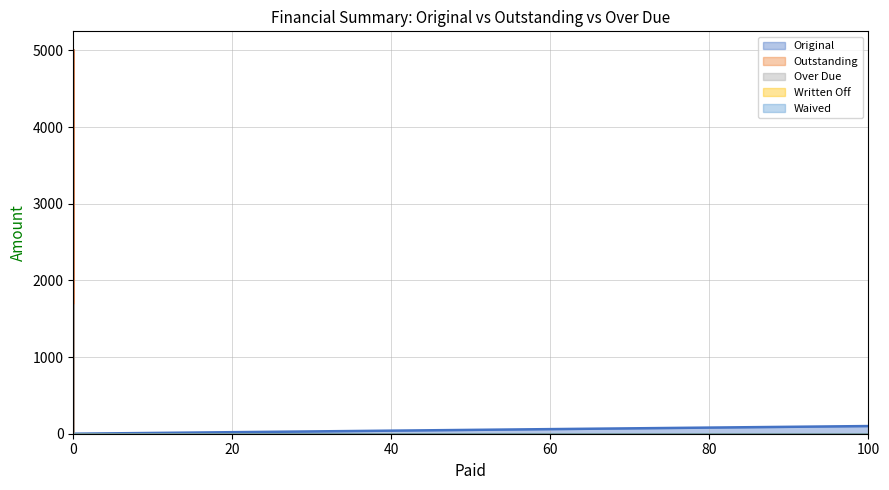

True or false: Outstanding has more than 0 points higher than both neighbors.

False